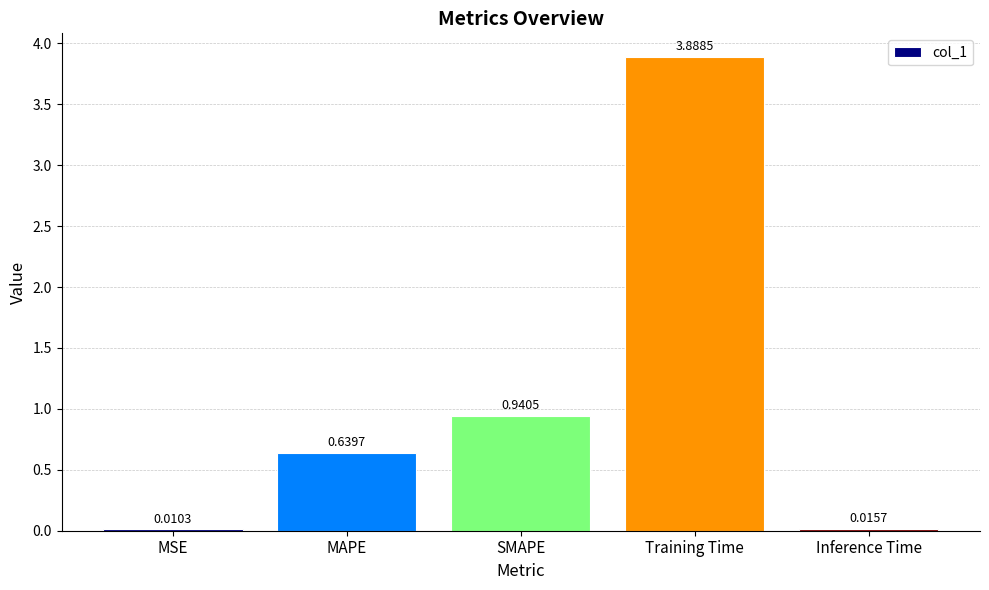

Between MSE and Inference Time, which is larger?

Inference Time